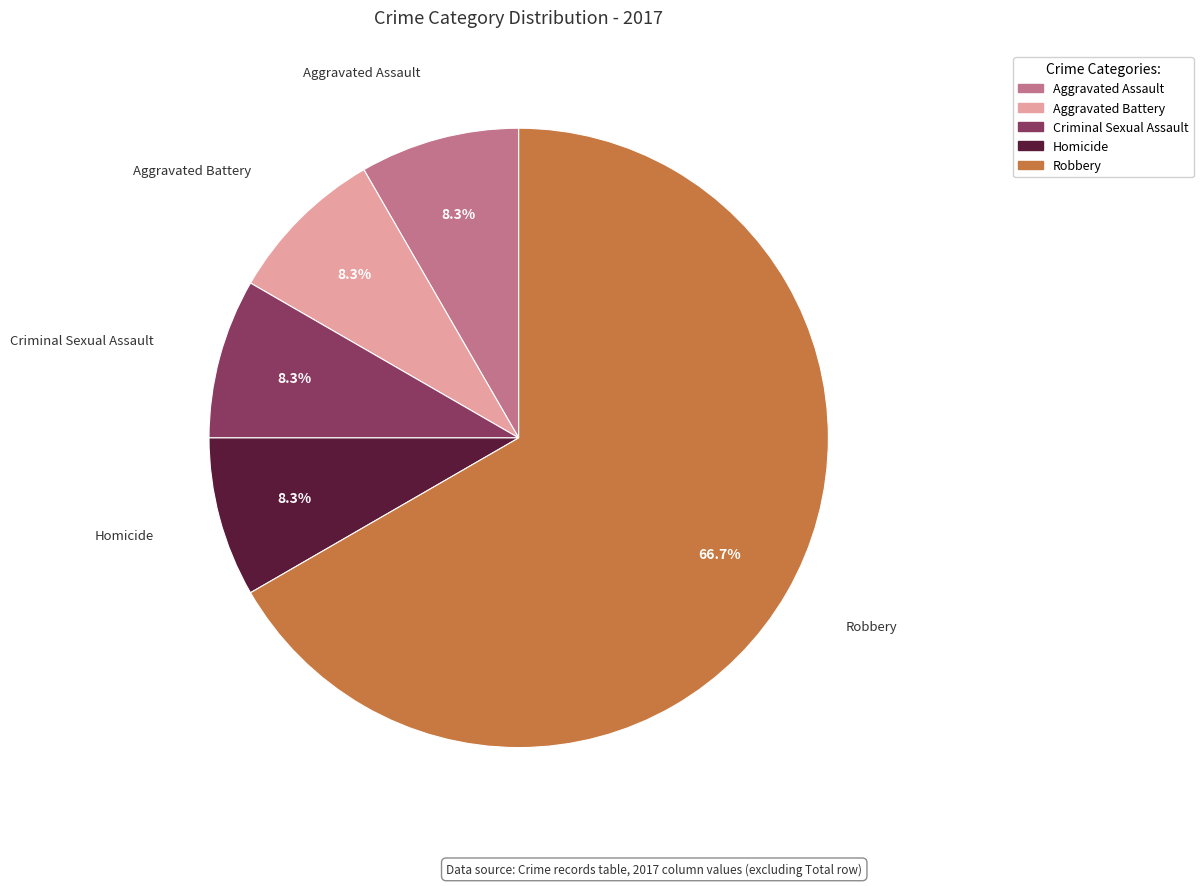

What portion of the pie excludes Homicide?

91.7%